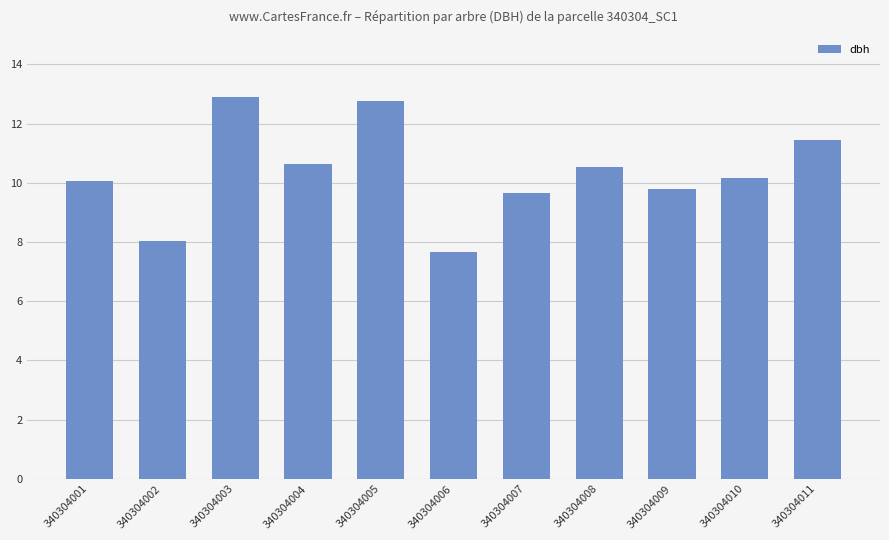

True or false: the data shows 2.1 at 340304006.

False